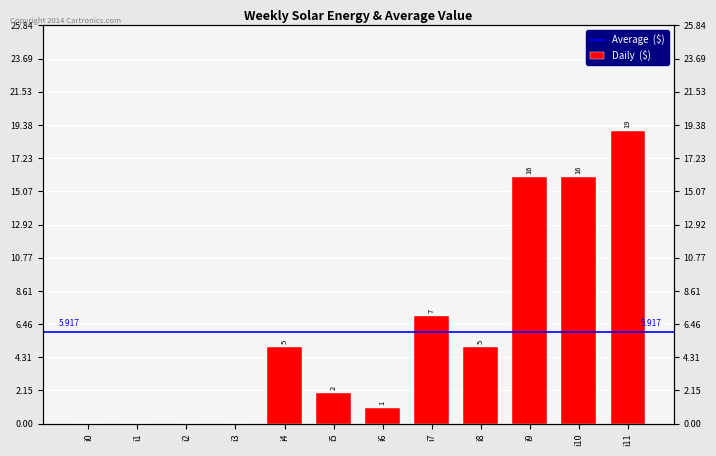

Rank the categories by value from lowest to highest.

i0, i1, i2, i3, i6, i5, i4, i8, i7, i9, i10, i11